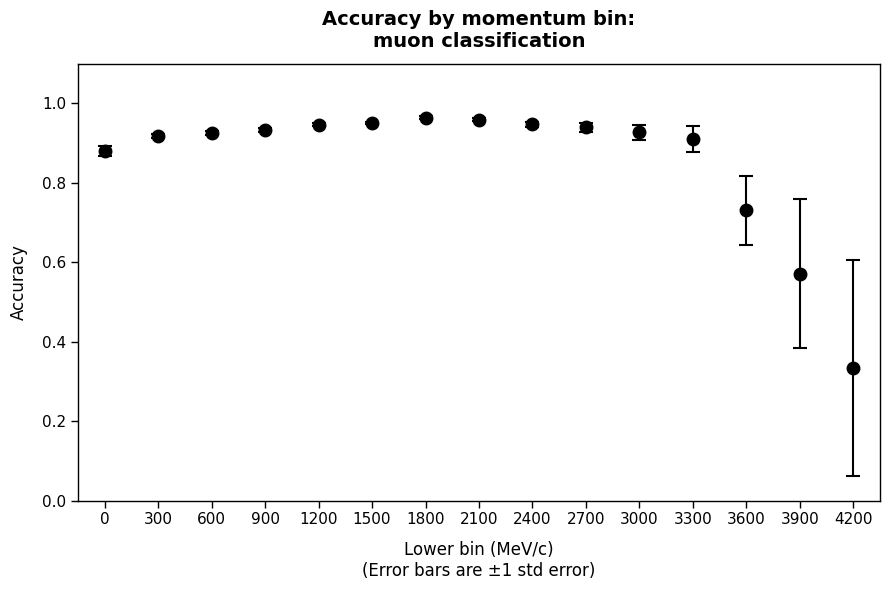

Where is the data nearest to the value 0?

4200